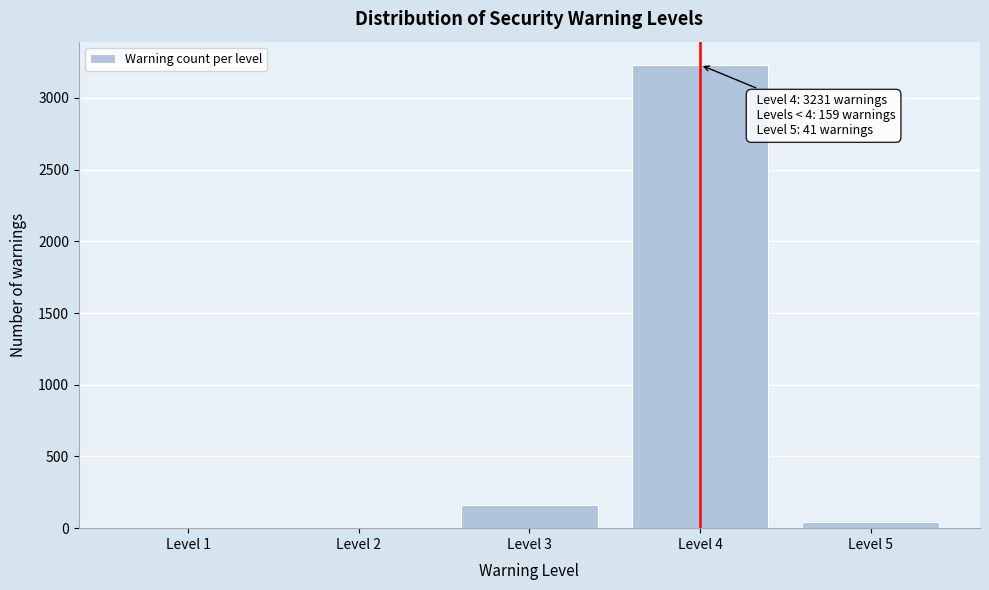

Reading right to left, extract all data points from this chart.

Level 5=41	Level 4=3231	Level 3=159	Level 2=0	Level 1=0